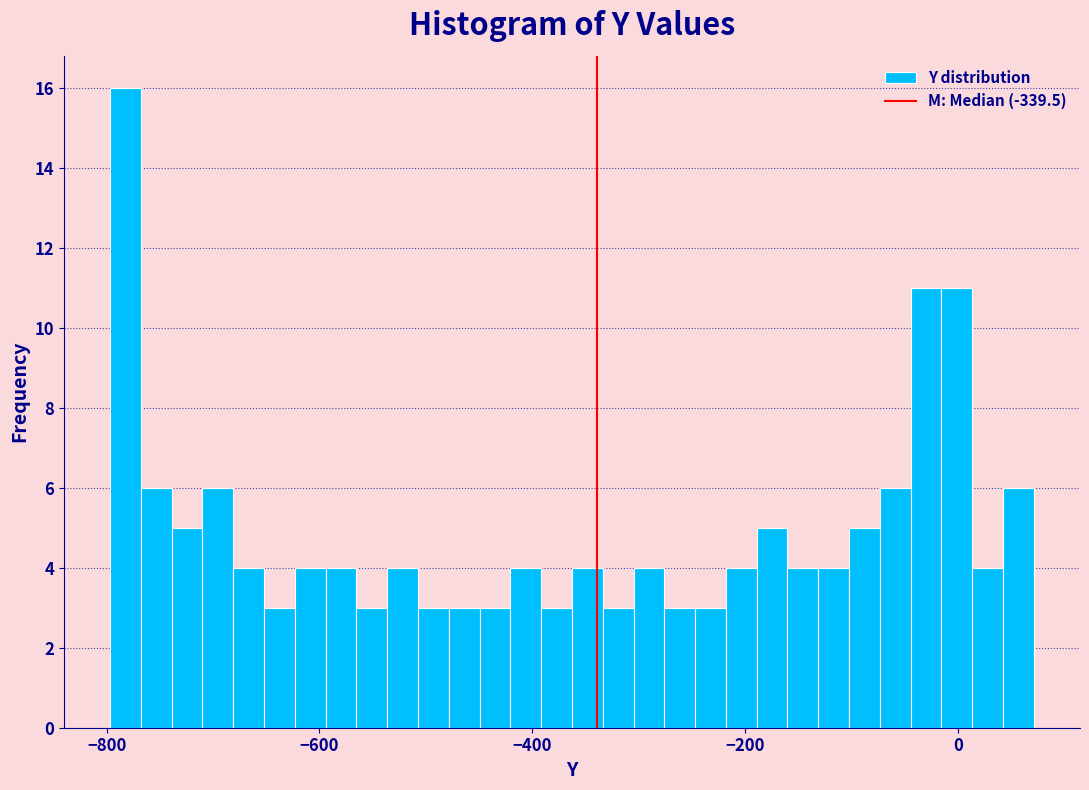

Read against the x-axis, roughly where is the centre of the tallest bar?

-780